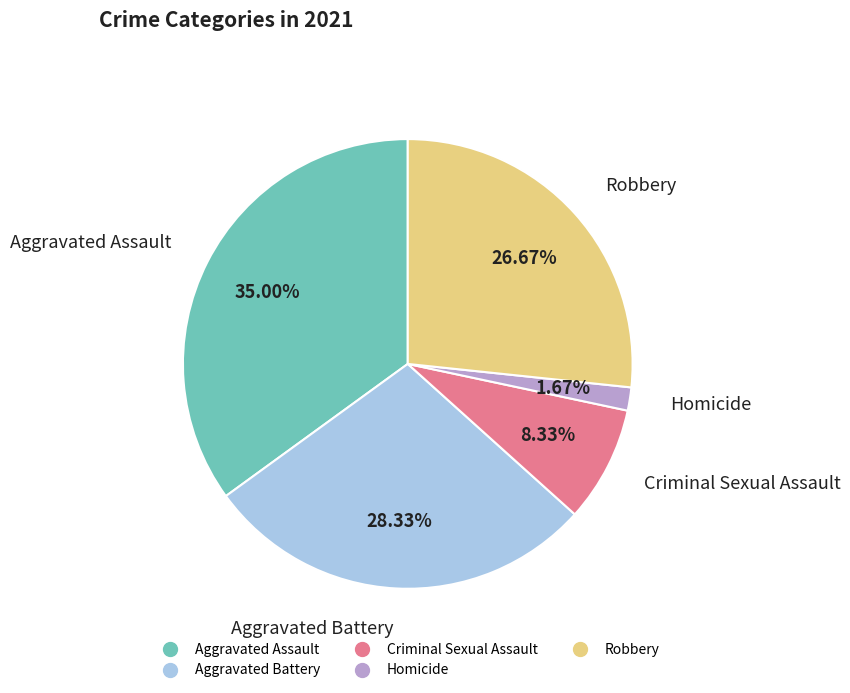

How many slices are in this pie chart?

5